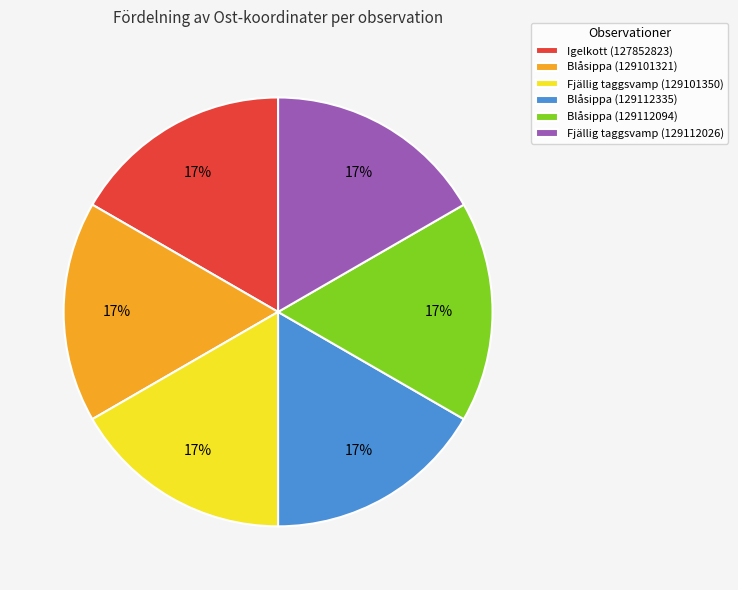

Is the sum of Blåsippa (129101321) and Blåsippa (129112094) greater than half?

No